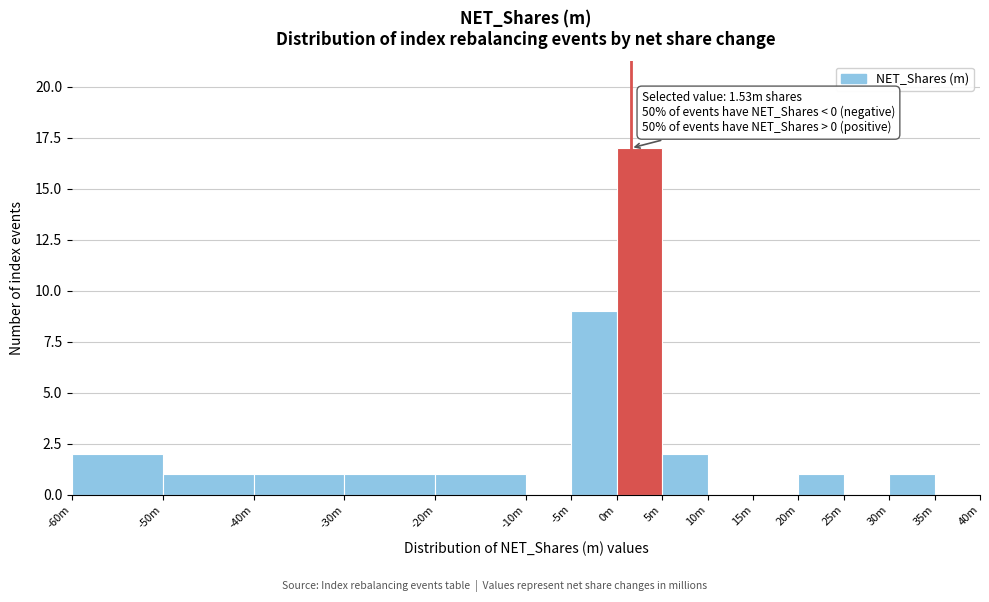

Reading left to right, transcribe all the data shown in this chart.

-60m=2	-50m=1	-40m=1	-30m=1	-20m=1	-10m=0	-5m=9	0m=17	5m=2	10m=0	15m=0	20m=1	25m=0	30m=1	35m=0